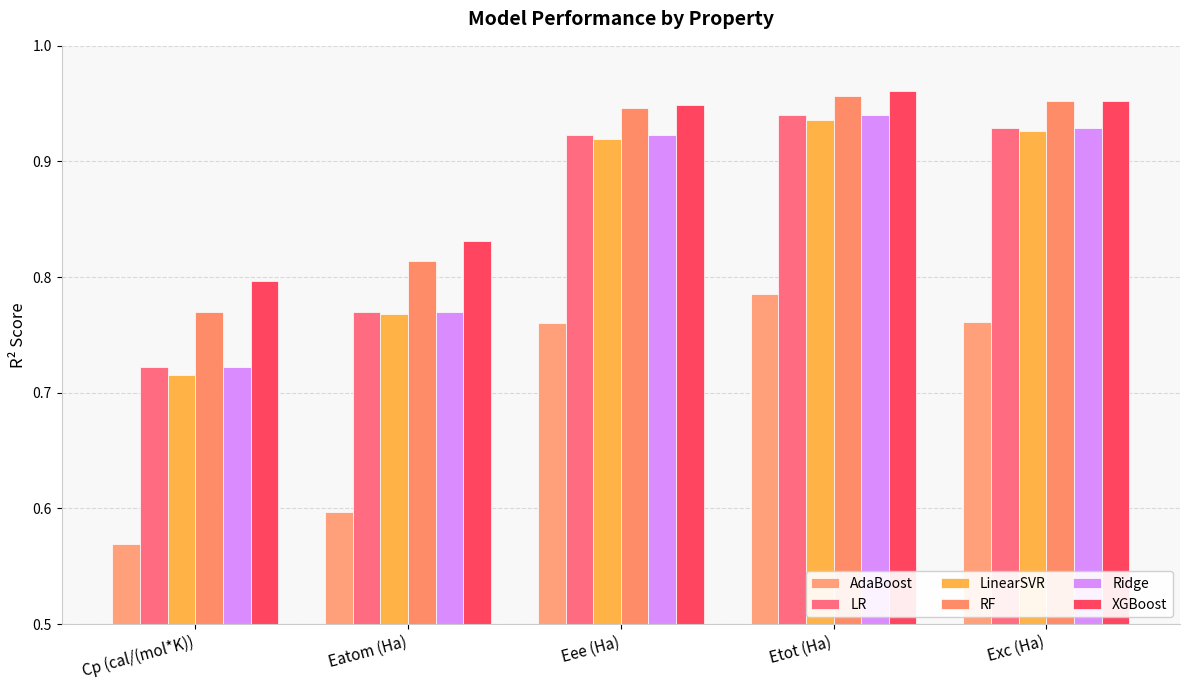

Count the number of data series in this chart.

6